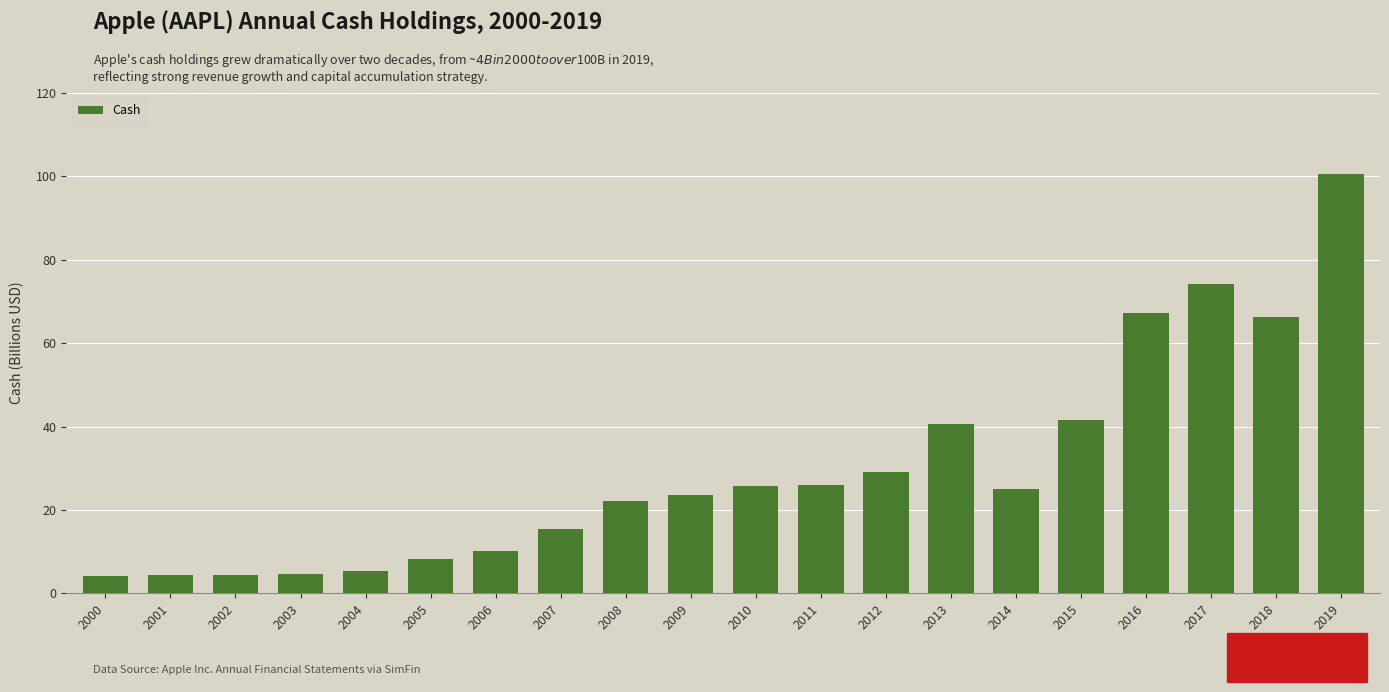

What is the value of the 13th bar from the left?

29.1